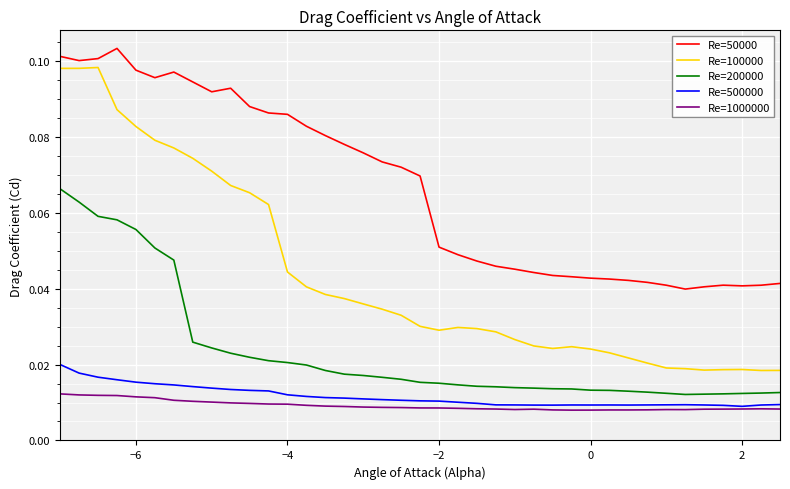

Which series has the widest spread of values?

Re=100000